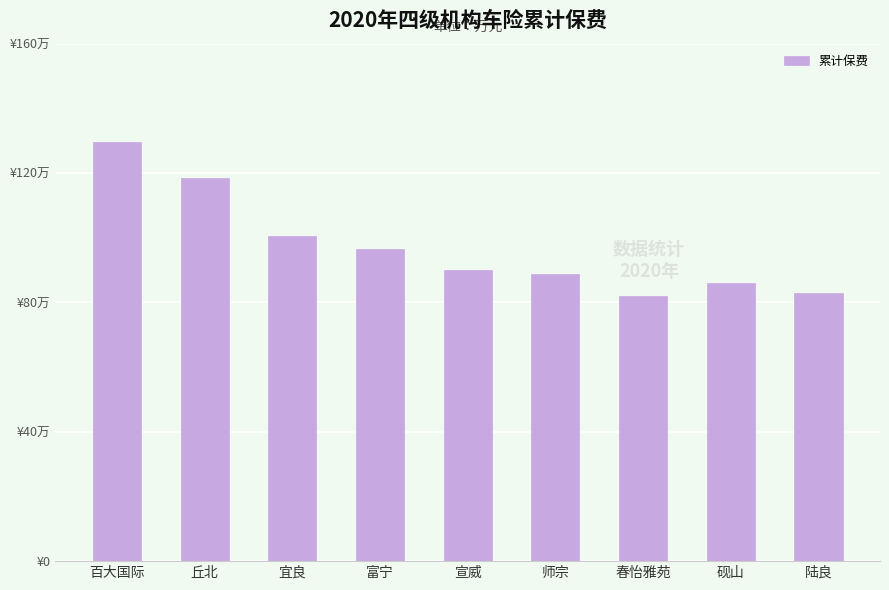

What position from the right is 师宗?

4